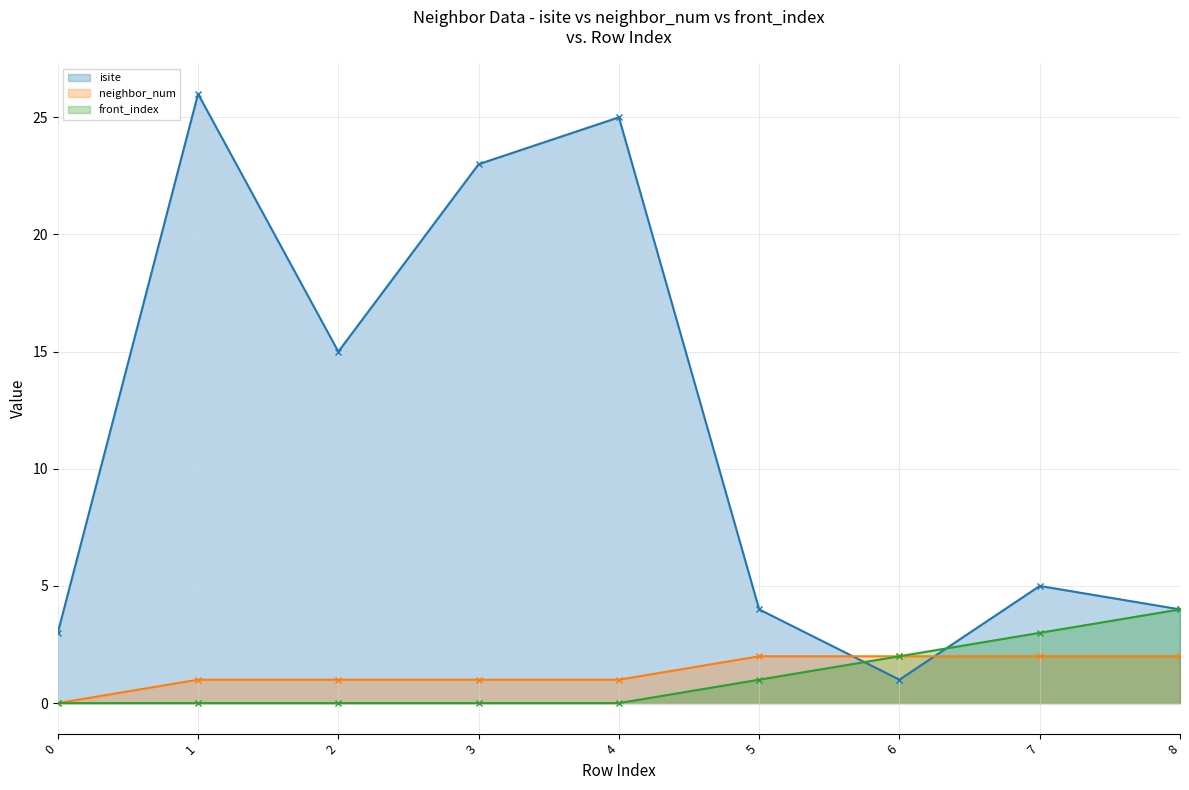

What value does the front_index series have at 6?

2